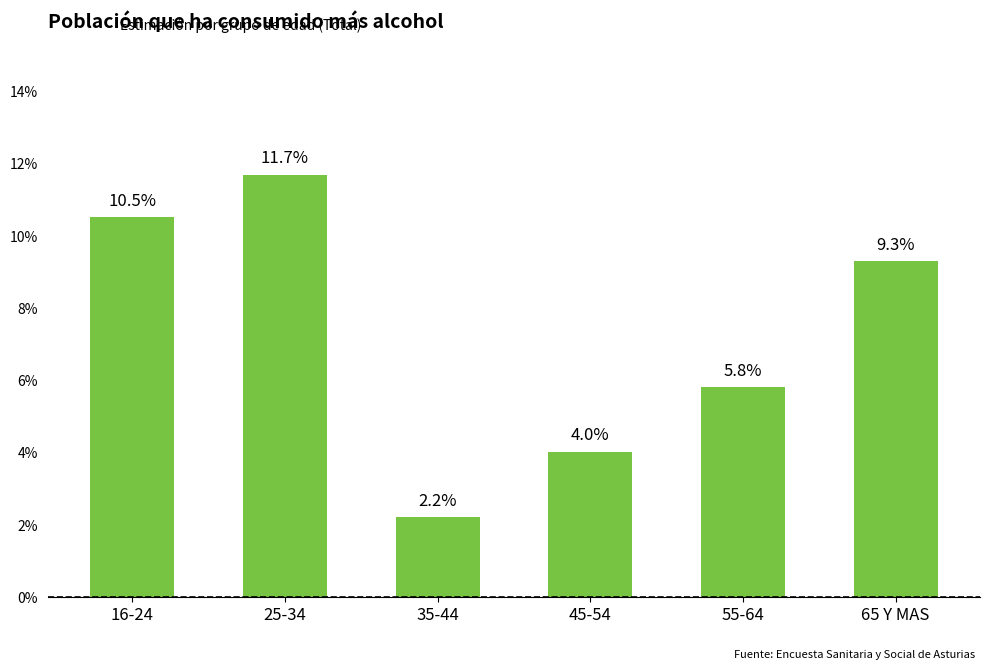

Are the bars horizontal?

No